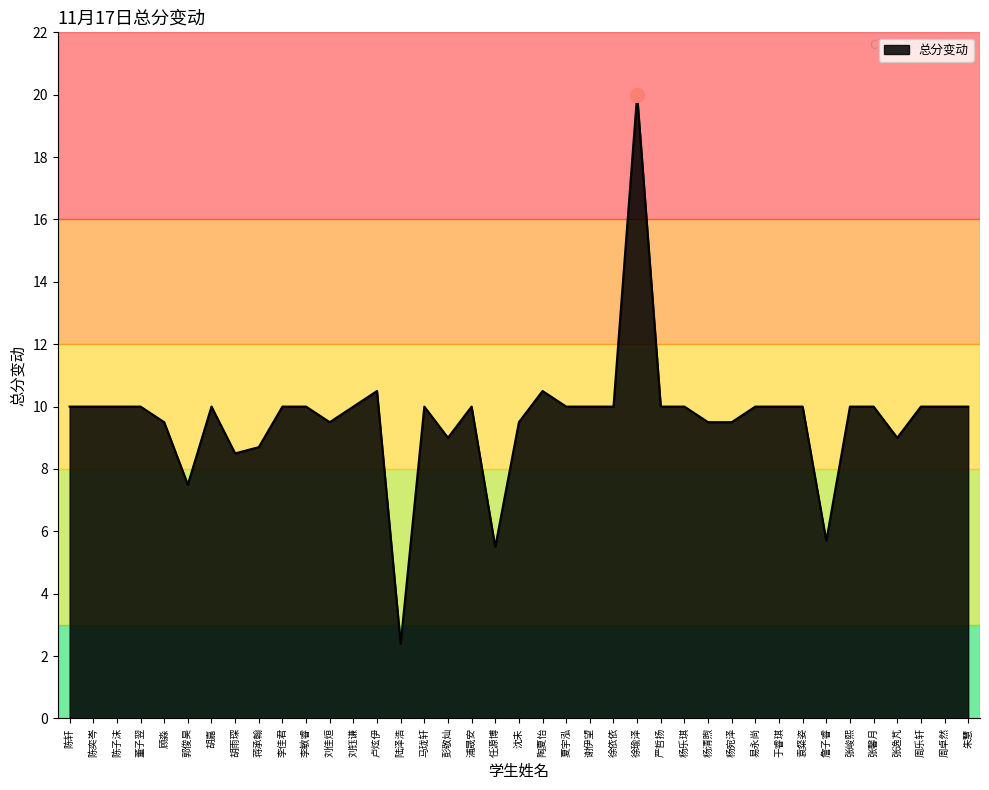

Reading right to left, what are all the values shown in this chart?

朱慧=10.0	周卓然=10.0	周乐轩=10.0	张逸芃=9.0	张馨月=10.0	张峻熙=10.0	詹子睿=5.7	袁粲姿=10.0	于睿琪=10.0	易永尚=10.0	杨宛泽=9.5	杨清煦=9.5	杨乐琪=10.0	严哲扬=10.0	徐瑜泽=20.0	徐依依=10.0	谢伊望=10.0	夏宇泓=10.0	陶夏怡=10.5	沈未=9.5	任源博=5.5	浦晟安=10.0	彭敬灿=9.0	马珑轩=10.0	陆泽浩=2.4	卢炫伊=10.5	刘钰谦=10.0	刘佳烜=9.5	李敏睿=10.0	李佳君=10.0	蒋承翰=8.7	胡雨琛=8.5	胡嘉=10.0	郭俊昊=7.5	顾淼=9.5	董子翌=10.0	陈子沫=10.0	陈奕岑=10.0	陈轩=10.0